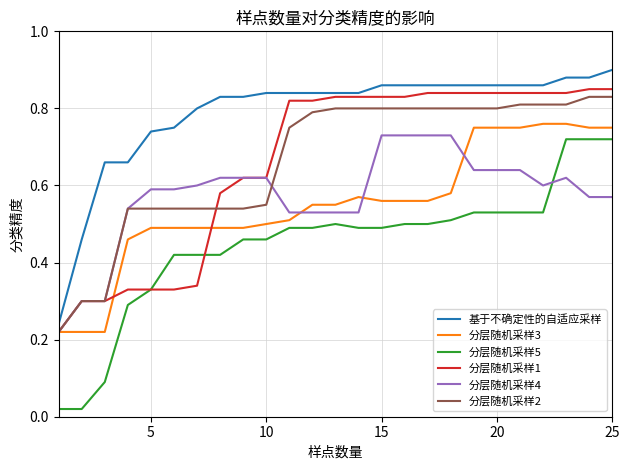

True or false: 分层随机采样3 and 分层随机采样5 intersect in this chart.

False